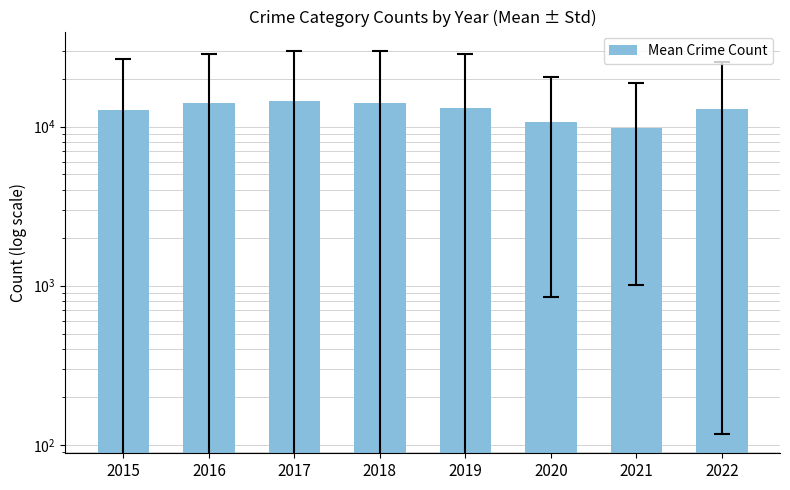

Where is the data nearest to the value 12118?

2015